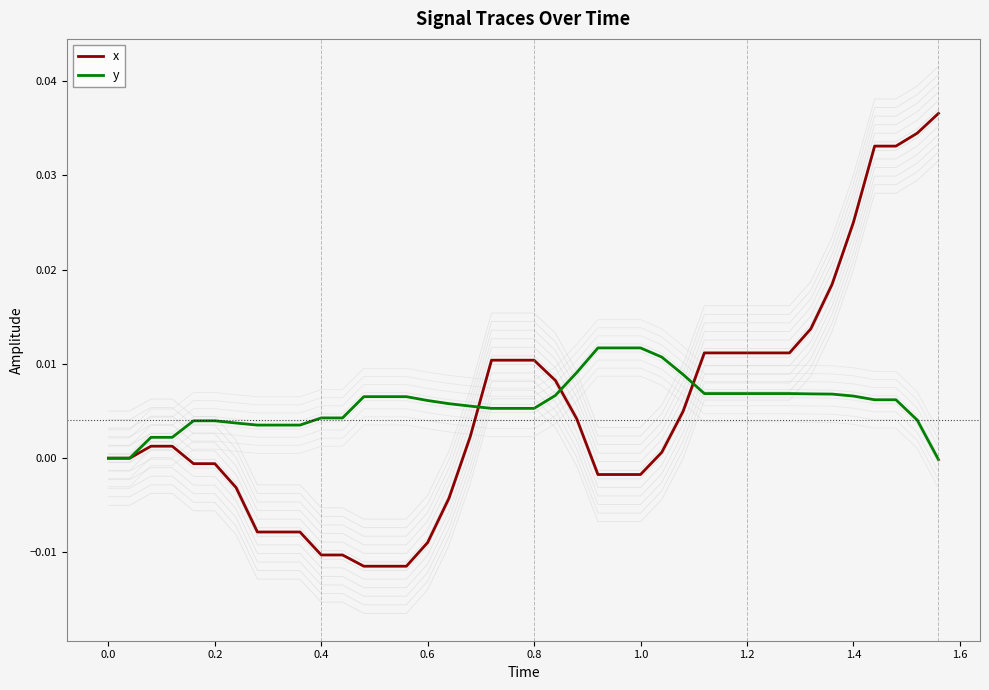

Is it true that y equals 0.0 at 28?

False